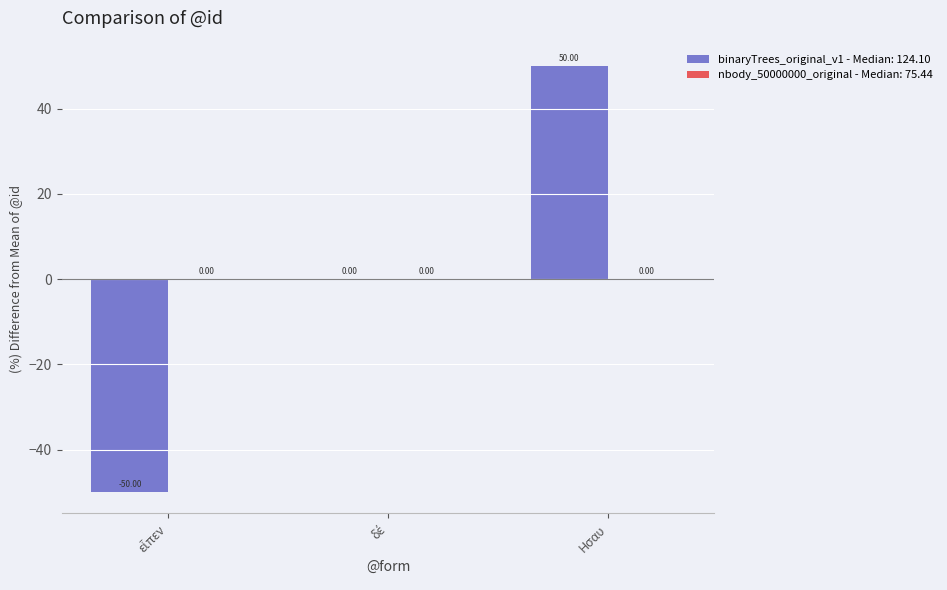

Reading right to left, transcribe all the data shown in this chart.

50	0	-50